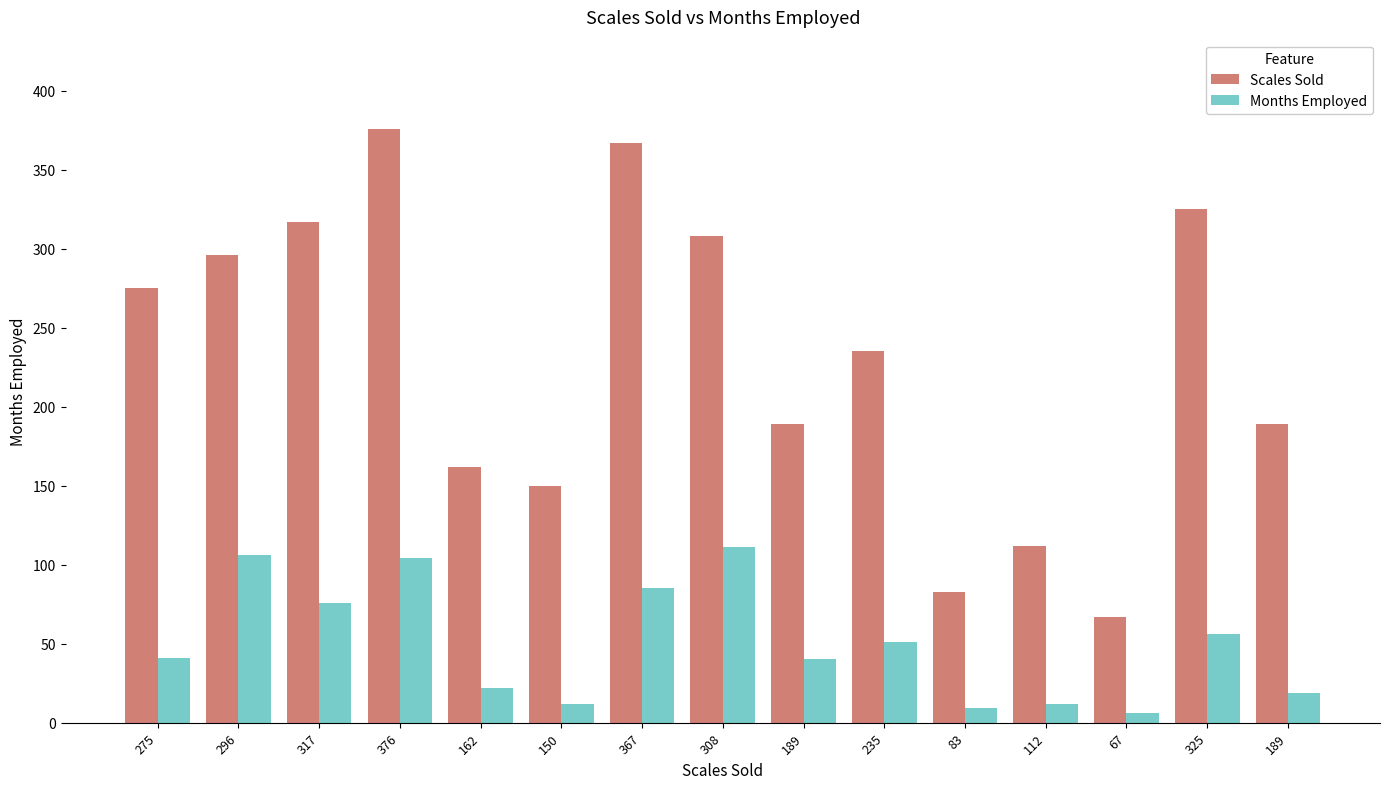

What is the lowest value of the Scales Sold series?

67